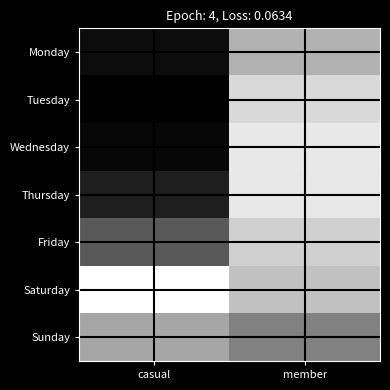

Count the number of data series in this chart.

7